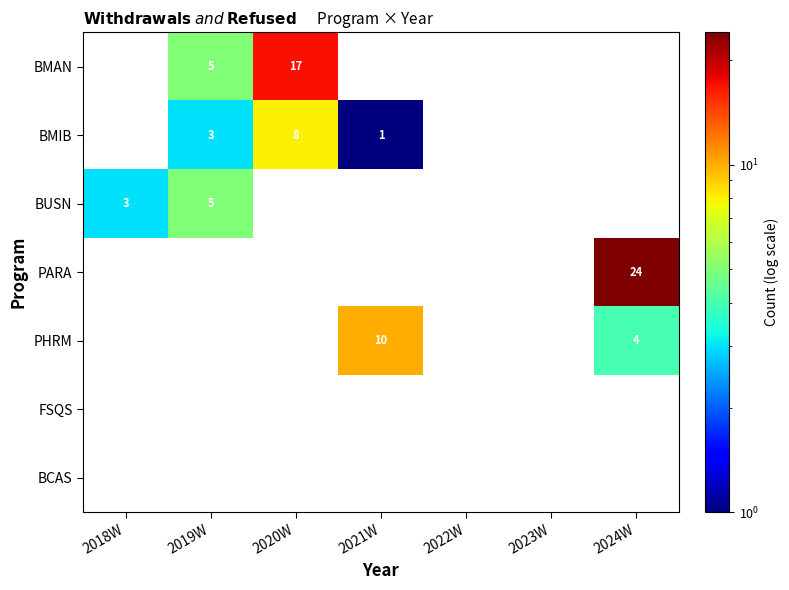

Which label corresponds to the largest value in the chart?

2024W